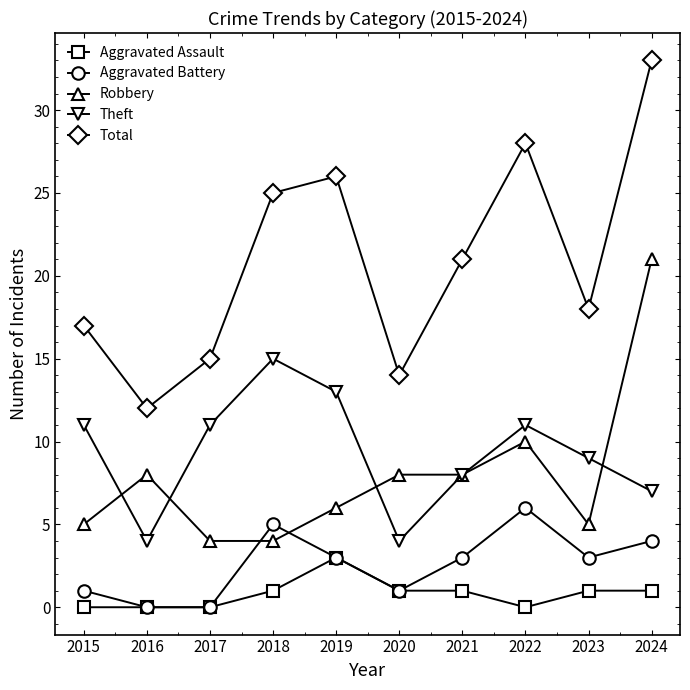

What is the sum of the Robbery values at 2015 and 2021?

13